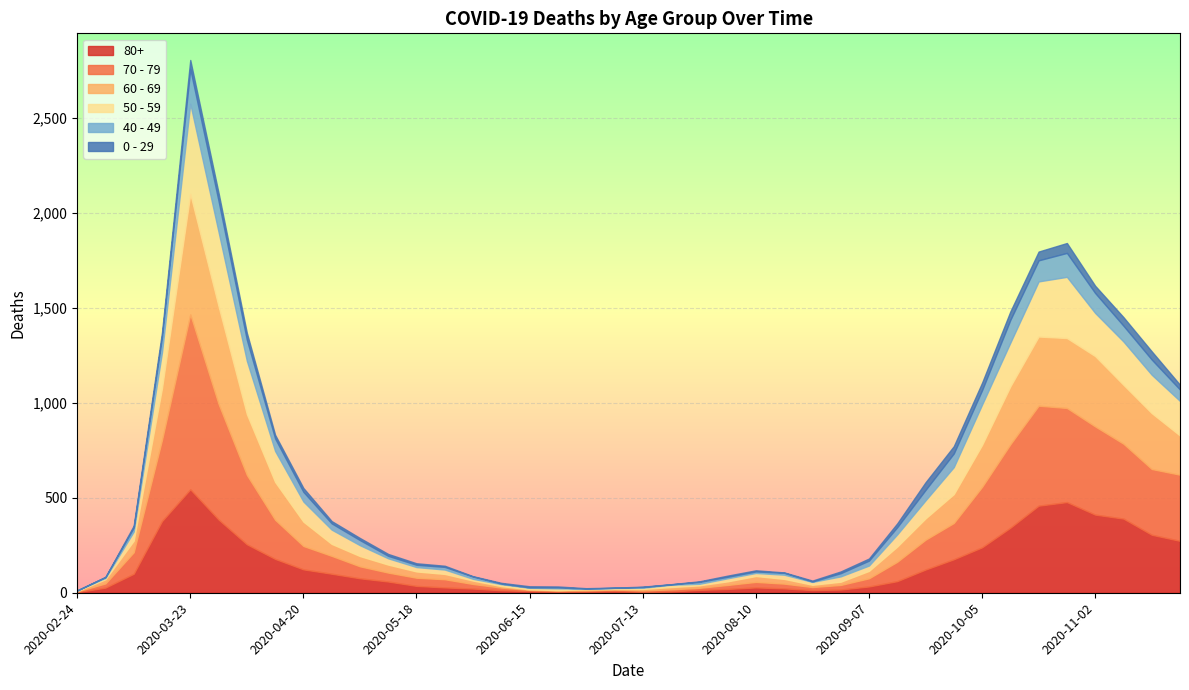

Reading left to right, extract all data points from this chart.

80+: 2020-02-24=3	2020-03-02=27	2020-03-09=100	2020-03-16=377	2020-03-23=544	2020-03-30=385	2020-04-06=255	2020-04-13=178	2020-04-20=123	2020-04-27=100	2020-05-04=76	2020-05-11=59	2020-05-18=36	2020-05-25=28	2020-06-01=22	2020-06-08=13	2020-06-15=9	2020-06-22=6	2020-06-29=7	2020-07-06=9	2020-07-13=5	2020-07-20=7	2020-07-27=15	2020-08-03=20	2020-08-10=28	2020-08-17=23	2020-08-24=14	2020-08-31=17	2020-09-07=33	2020-09-14=61	2020-09-21=122	2020-09-28=176	2020-10-05=239	2020-10-12=342	2020-10-19=458	2020-10-26=477	2020-11-02=411	2020-11-09=390	2020-11-16=305	2020-11-23=273
70 - 79: 2020-02-24=4	2020-03-02=22	2020-03-09=113	2020-03-16=427	2020-03-23=920	2020-03-30=608	2020-04-06=365	2020-04-13=206	2020-04-20=123	2020-04-27=94	2020-05-04=63	2020-05-11=47	2020-05-18=43	2020-05-25=43	2020-06-01=24	2020-06-08=14	2020-06-15=6	2020-06-22=5	2020-06-29=5	2020-07-06=8	2020-07-13=7	2020-07-20=11	2020-07-27=11	2020-08-03=21	2020-08-10=29	2020-08-17=25	2020-08-24=16	2020-08-31=24	2020-09-07=43	2020-09-14=102	2020-09-21=157	2020-09-28=191	2020-10-05=318	2020-10-12=439	2020-10-19=526	2020-10-26=495	2020-11-02=464	2020-11-09=394	2020-11-16=346	2020-11-23=348
60 - 69: 2020-02-24=2	2020-03-02=22	2020-03-09=61	2020-03-16=272	2020-03-23=634	2020-03-30=514	2020-04-06=320	2020-04-13=199	2020-04-20=128	2020-04-27=63	2020-05-04=54	2020-05-11=42	2020-05-18=33	2020-05-25=28	2020-06-01=18	2020-06-08=8	2020-06-15=3	2020-06-22=3	2020-06-29=6	2020-07-06=3	2020-07-13=8	2020-07-20=12	2020-07-27=13	2020-08-03=19	2020-08-10=31	2020-08-17=25	2020-08-24=12	2020-08-31=17	2020-09-07=39	2020-09-14=80	2020-09-21=112	2020-09-28=152	2020-10-05=221	2020-10-12=305	2020-10-19=364	2020-10-26=368	2020-11-02=370	2020-11-09=310	2020-11-16=294	2020-11-23=206
50 - 59: 2020-02-24=3	2020-03-02=7	2020-03-09=48	2020-03-16=190	2020-03-23=475	2020-03-30=392	2020-04-06=281	2020-04-13=163	2020-04-20=106	2020-04-27=75	2020-05-04=57	2020-05-11=33	2020-05-18=23	2020-05-25=23	2020-06-01=9	2020-06-08=10	2020-06-15=8	2020-06-22=9	2020-06-29=3	2020-07-06=5	2020-07-13=6	2020-07-20=12	2020-07-27=8	2020-08-03=16	2020-08-10=16	2020-08-17=22	2020-08-24=15	2020-08-31=28	2020-09-07=28	2020-09-14=64	2020-09-21=95	2020-09-28=142	2020-10-05=212	2020-10-12=230	2020-10-19=290	2020-10-26=322	2020-11-02=227	2020-11-09=228	2020-11-16=202	2020-11-23=182
40 - 49: 2020-02-24=0	2020-03-02=5	2020-03-09=21	2020-03-16=79	2020-03-23=183	2020-03-30=163	2020-04-06=111	2020-04-13=66	2020-04-20=51	2020-04-27=33	2020-05-04=27	2020-05-11=13	2020-05-18=12	2020-05-25=14	2020-06-01=12	2020-06-08=3	2020-06-15=2	2020-06-22=5	2020-06-29=1	2020-07-06=1	2020-07-13=4	2020-07-20=2	2020-07-27=10	2020-08-03=8	2020-08-10=8	2020-08-17=10	2020-08-24=2	2020-08-31=17	2020-09-07=26	2020-09-14=38	2020-09-21=55	2020-09-28=72	2020-10-05=76	2020-10-12=120	2020-10-19=111	2020-10-26=126	2020-11-02=105	2020-11-09=83	2020-11-16=80	2020-11-23=60
0 - 29: 2020-02-24=1	2020-03-02=0	2020-03-09=10	2020-03-16=25	2020-03-23=47	2020-03-30=42	2020-04-06=36	2020-04-13=19	2020-04-20=20	2020-04-27=12	2020-05-04=11	2020-05-11=10	2020-05-18=8	2020-05-25=6	2020-06-01=2	2020-06-08=4	2020-06-15=6	2020-06-22=5	2020-06-29=2	2020-07-06=1	2020-07-13=2	2020-07-20=1	2020-07-27=3	2020-08-03=6	2020-08-10=6	2020-08-17=2	2020-08-24=5	2020-08-31=9	2020-09-07=11	2020-09-14=20	2020-09-21=40	2020-09-28=38	2020-10-05=39	2020-10-12=44	2020-10-19=46	2020-10-26=52	2020-11-02=38	2020-11-09=45	2020-11-16=43	2020-11-23=25